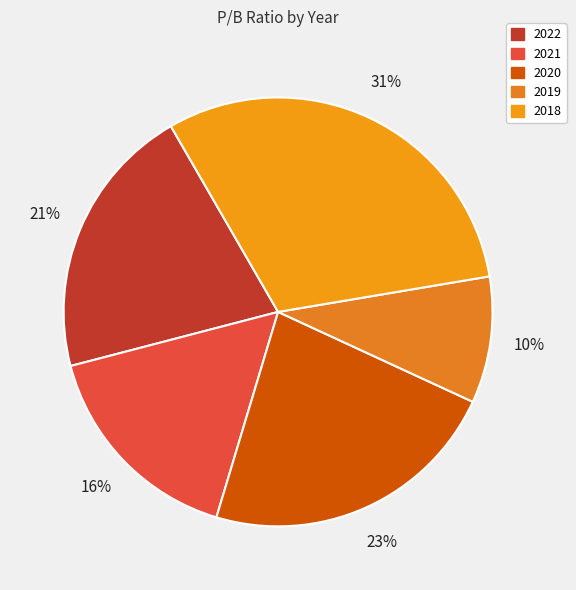

How many slices are in this pie chart?

5